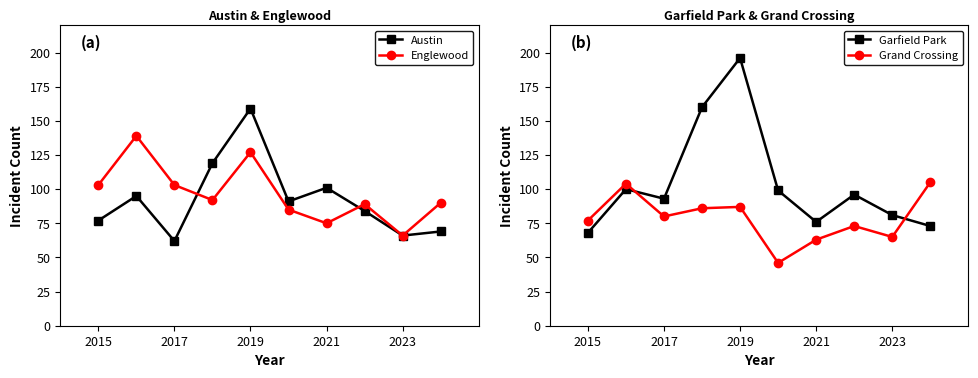

Where is the first local minimum for Grand Crossing?

2017